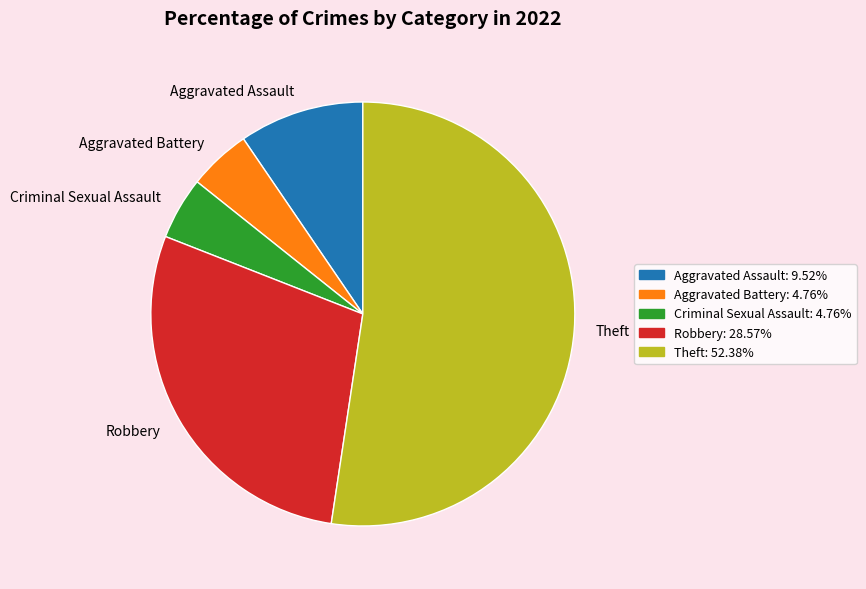

Which category has the biggest portion of the pie?

Theft